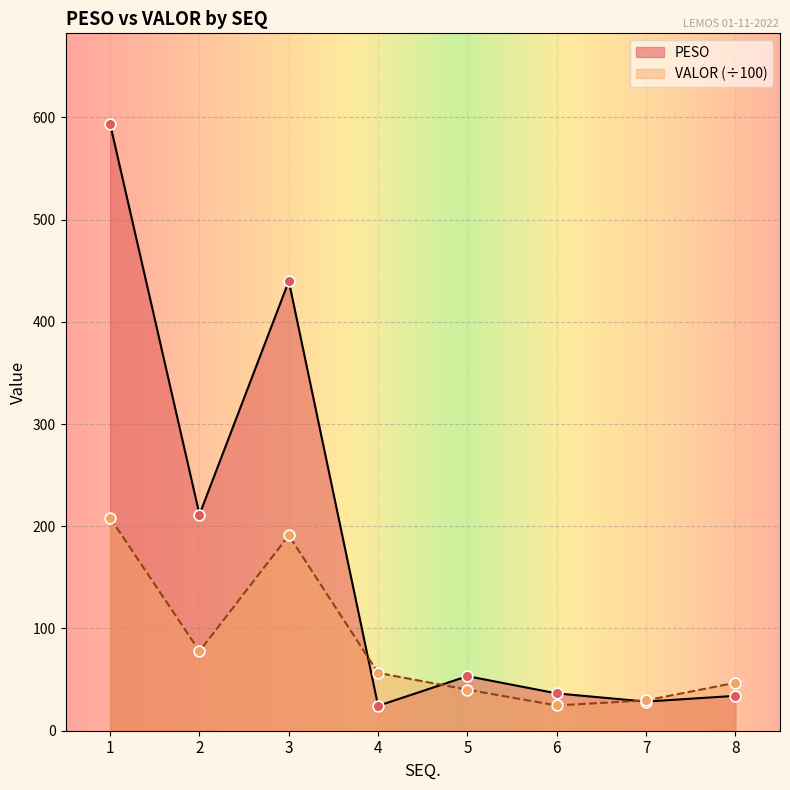

What are all the series names shown in the legend?

PESO, VALOR (÷100)